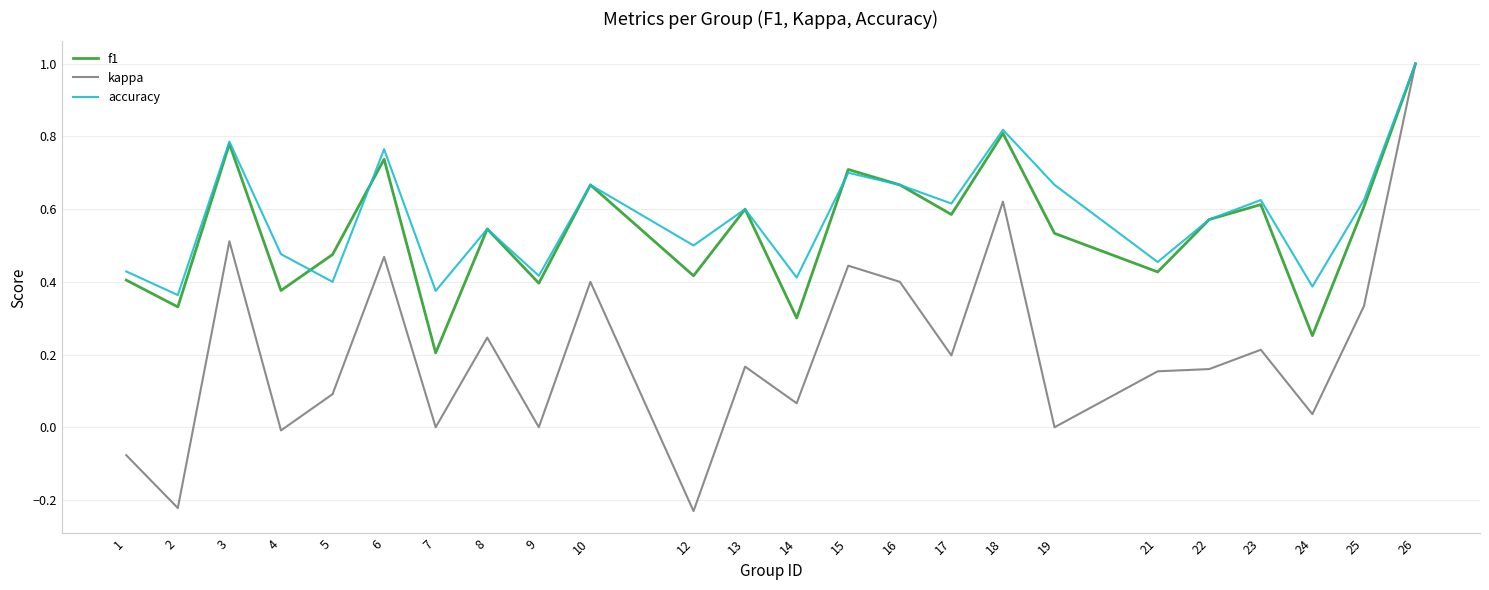

Between 8 and 15, which series saw the biggest shift?

kappa